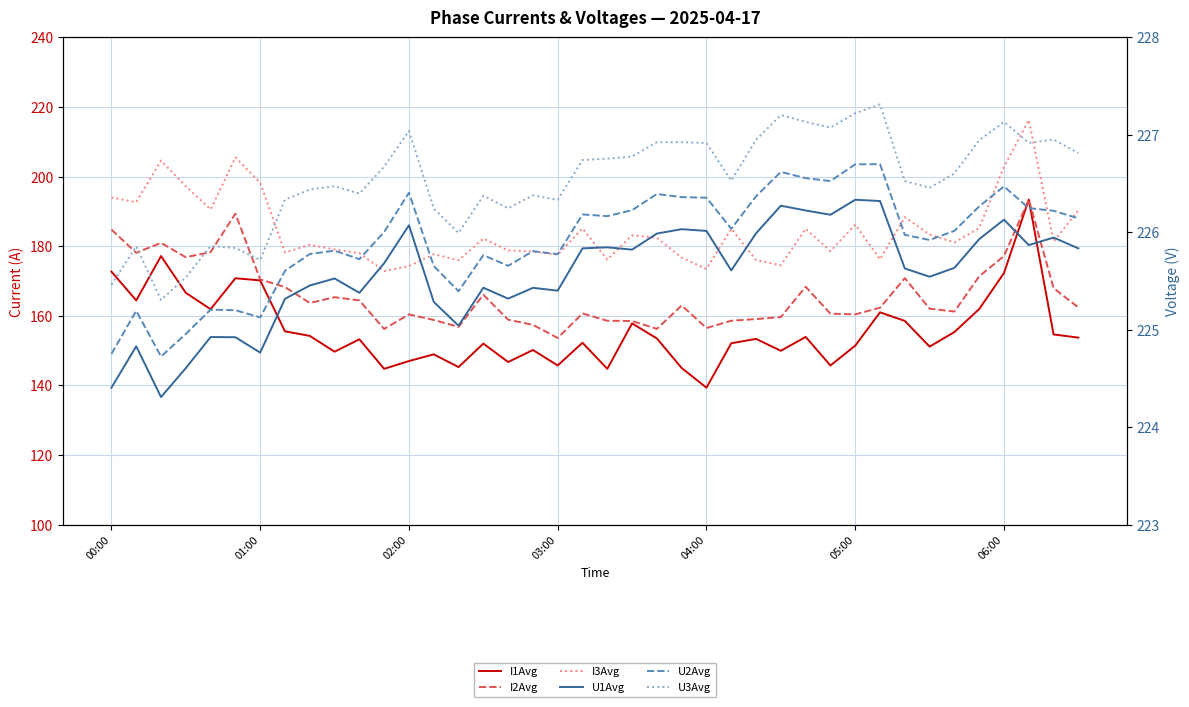

What is the spread (max minus min) of values at 39?

73.1